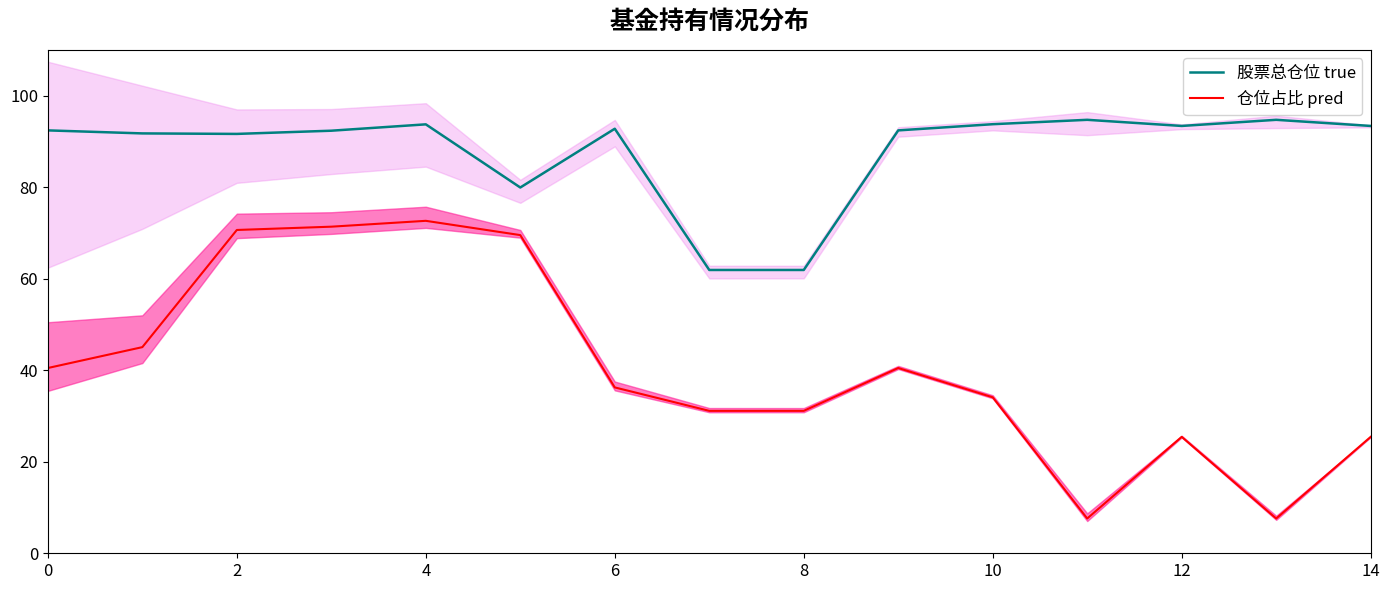

Is it true that 仓位占比 pred equals 31.1 at 8?

True